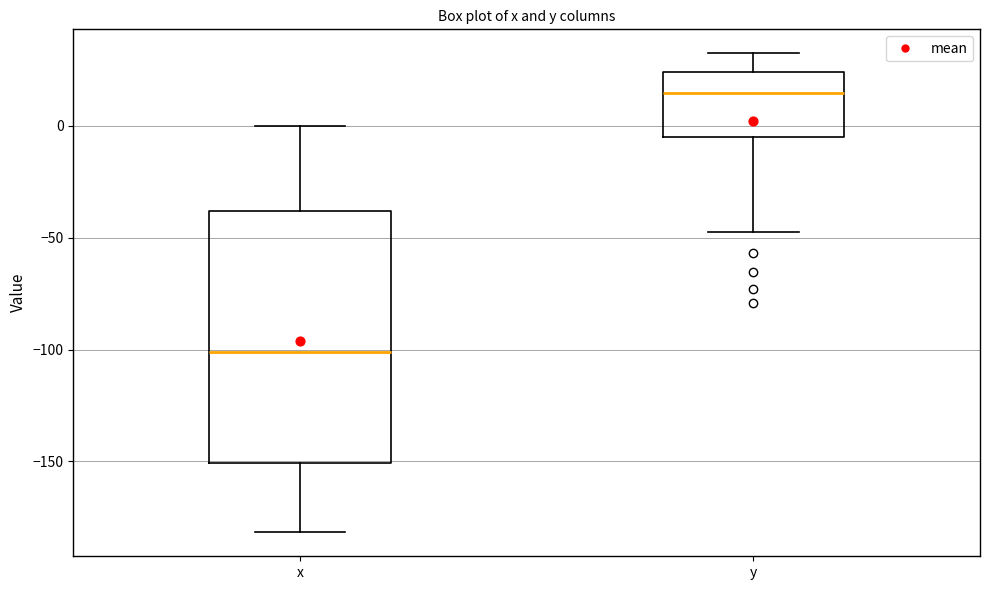

Comparing the boxes themselves (not the whiskers), which one is the tallest?

x